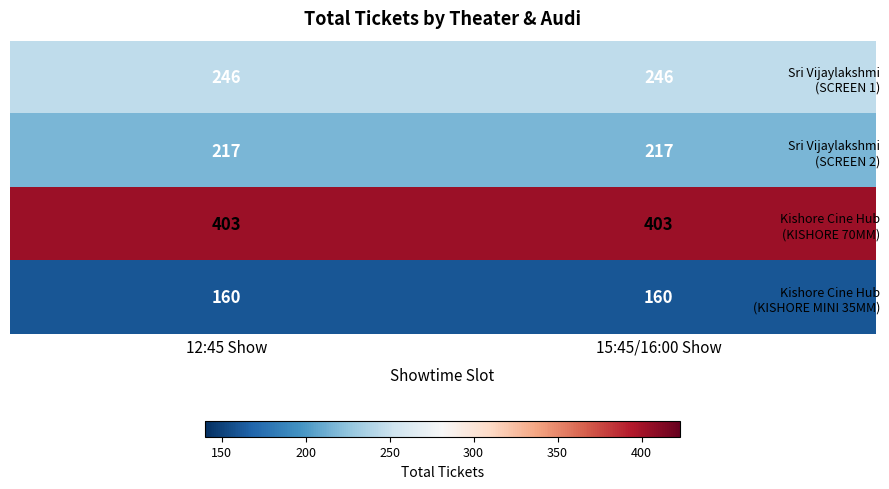

What is the spread (max minus min) of values at 12:45 Show?

243